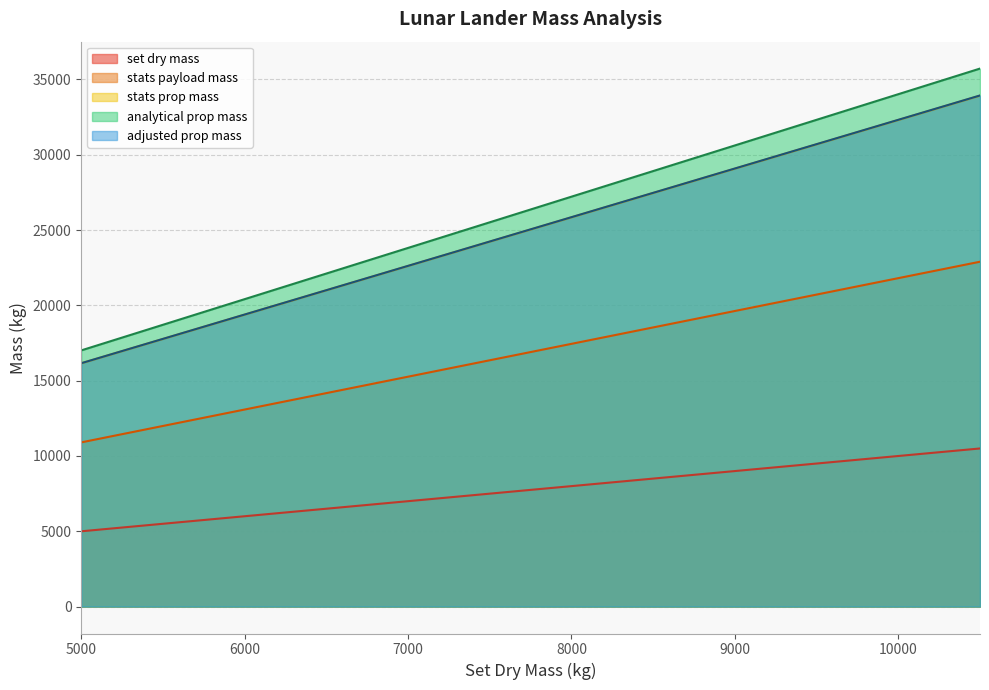

What is the greatest value displayed?

35725.1